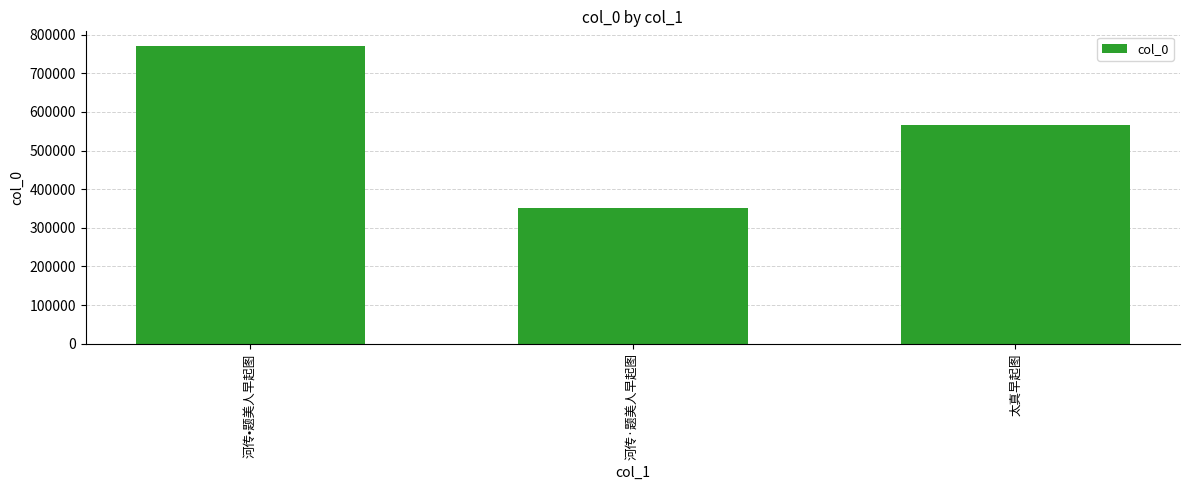

Where does the data first go above 567297?

河传•题美人早起图